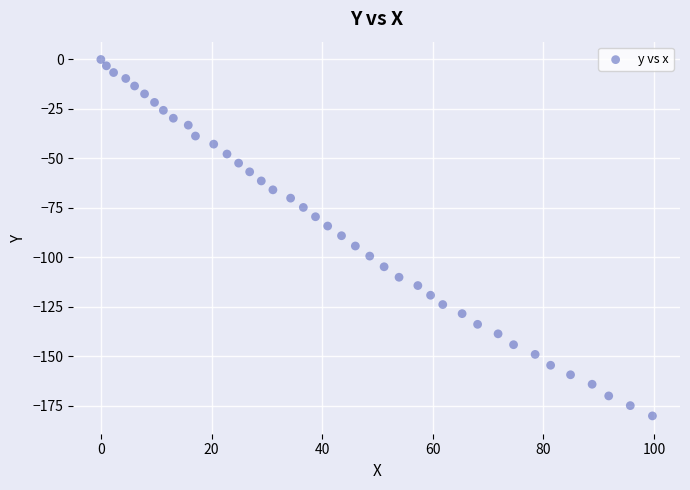

What is the range of Y values (max minus min)?

180.2